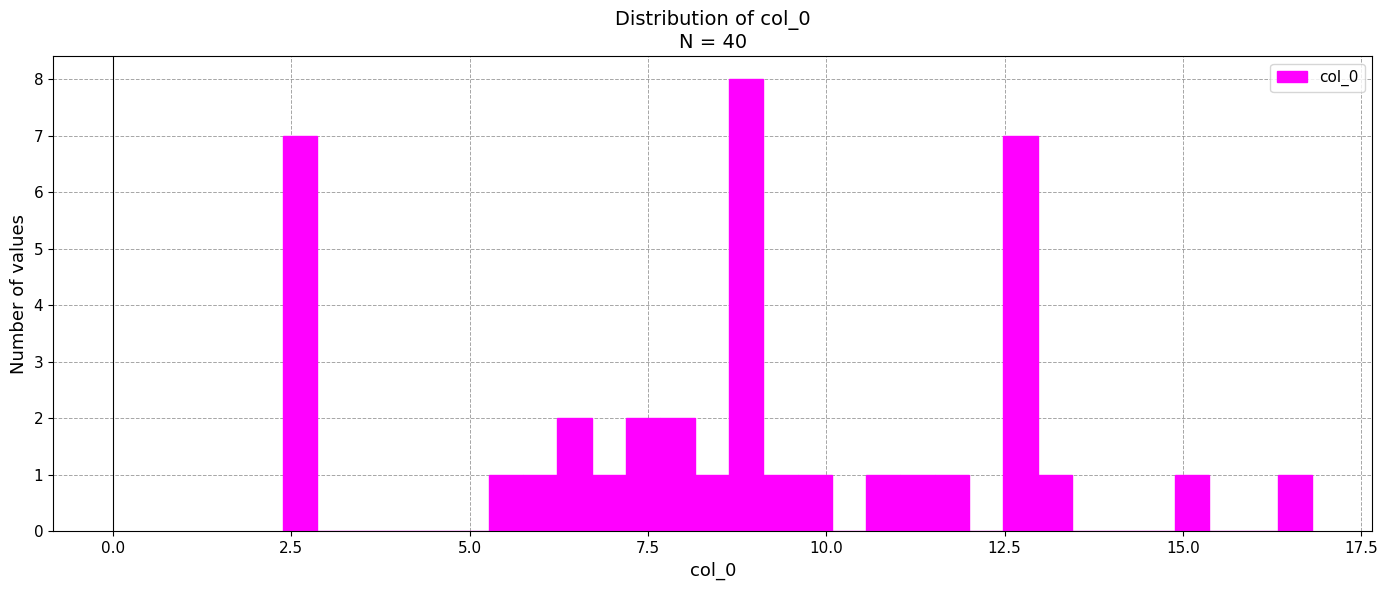

Read against the x-axis, roughly where is the centre of the tallest bar?

9.0